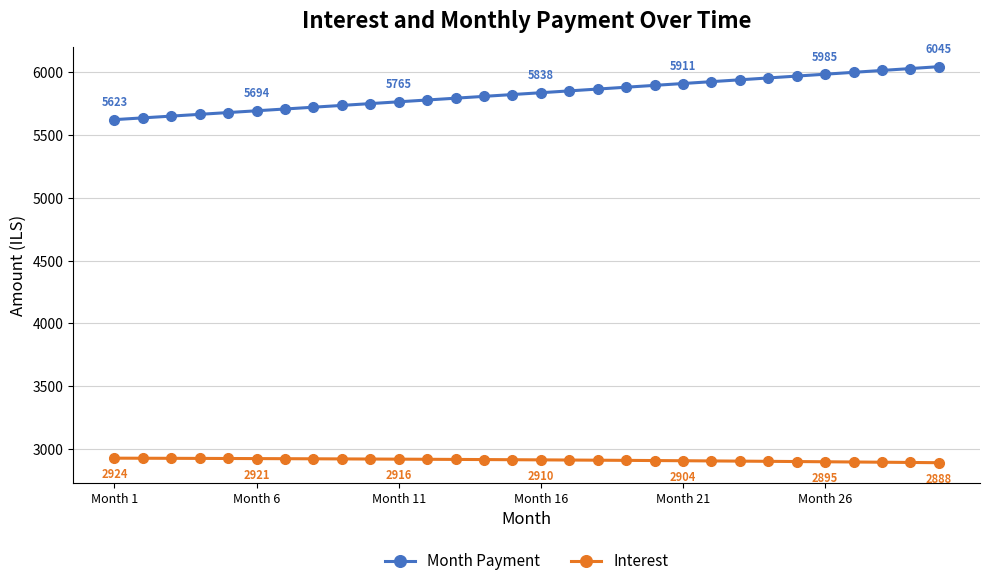

What is the minimum value for Interest?

2887.8